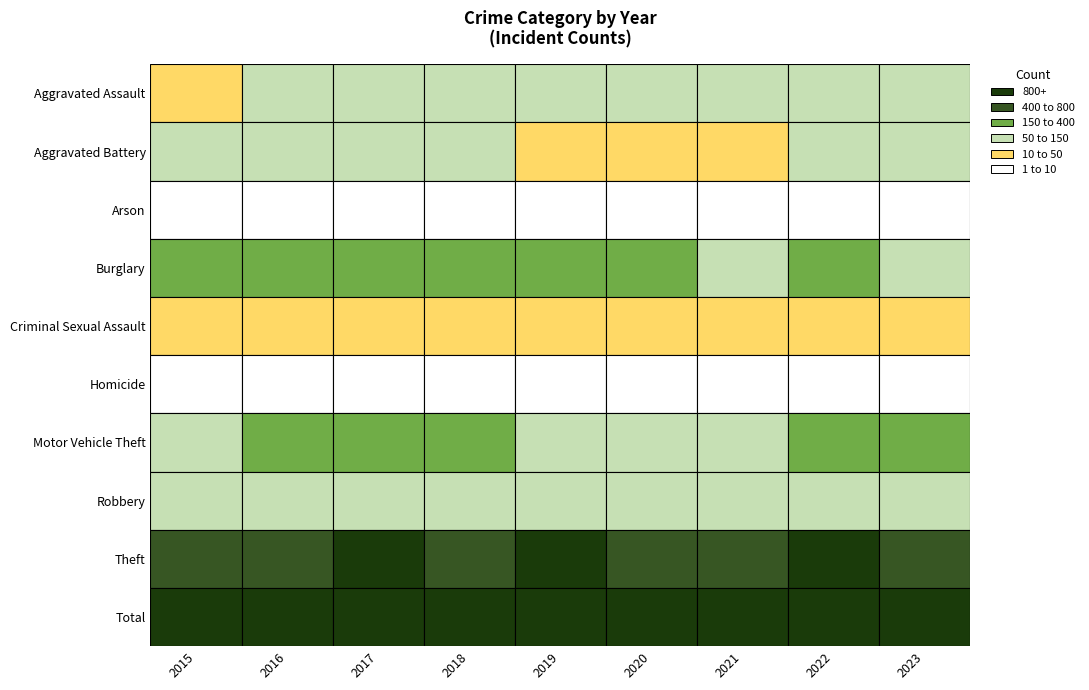

The Theft series shows 1025 at 2016. True or false?

False